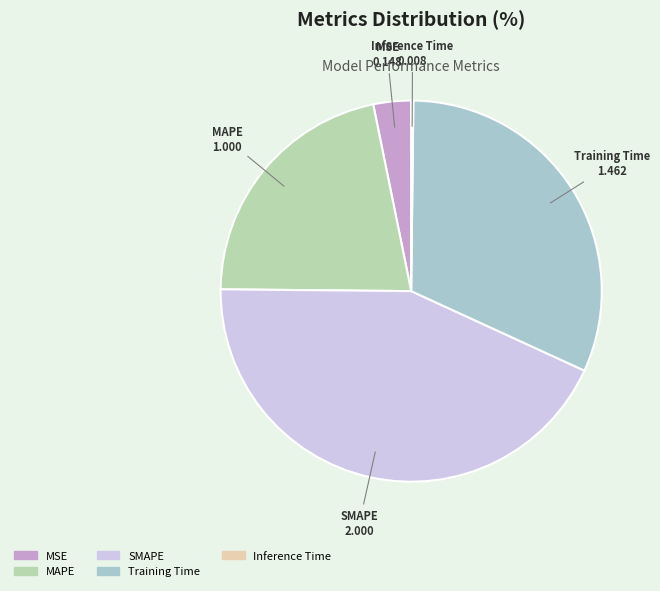

Which slice is the largest?

SMAPE